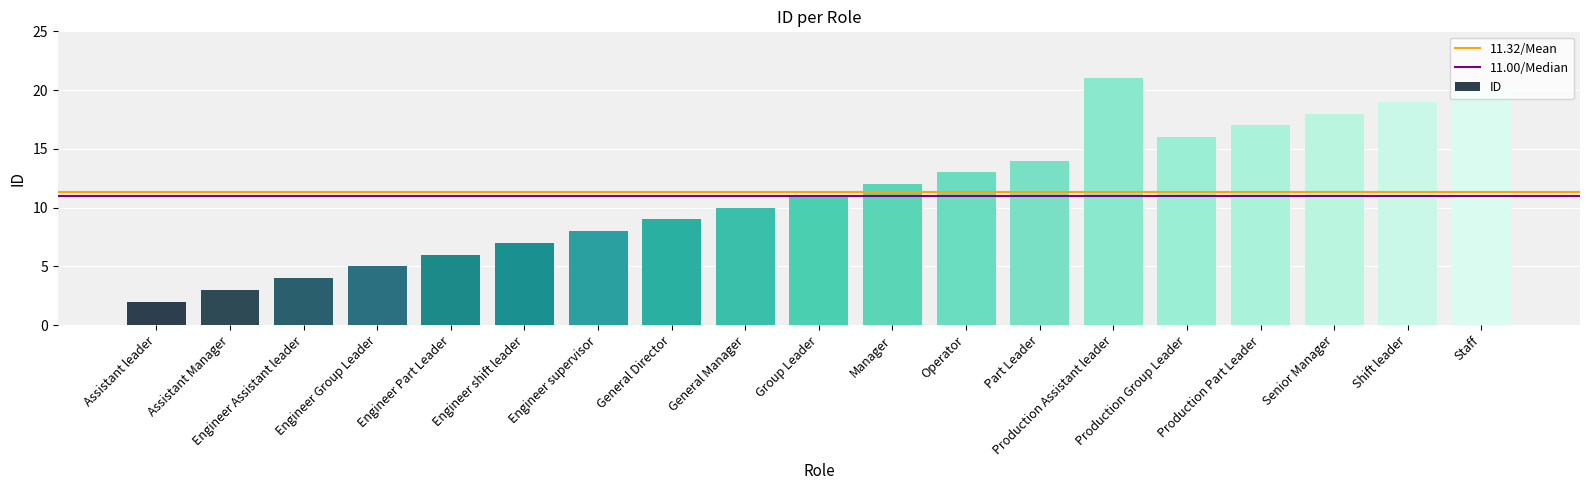

Rank the categories by value from highest to lowest.

Production Assistant leader, Staff, Shift leader, Senior Manager, Production Part Leader, Production Group Leader, Part Leader, Operator, Manager, Group Leader, General Manager, General Director, Engineer supervisor, Engineer shift leader, Engineer Part Leader, Engineer Group Leader, Engineer Assistant leader, Assistant Manager, Assistant leader